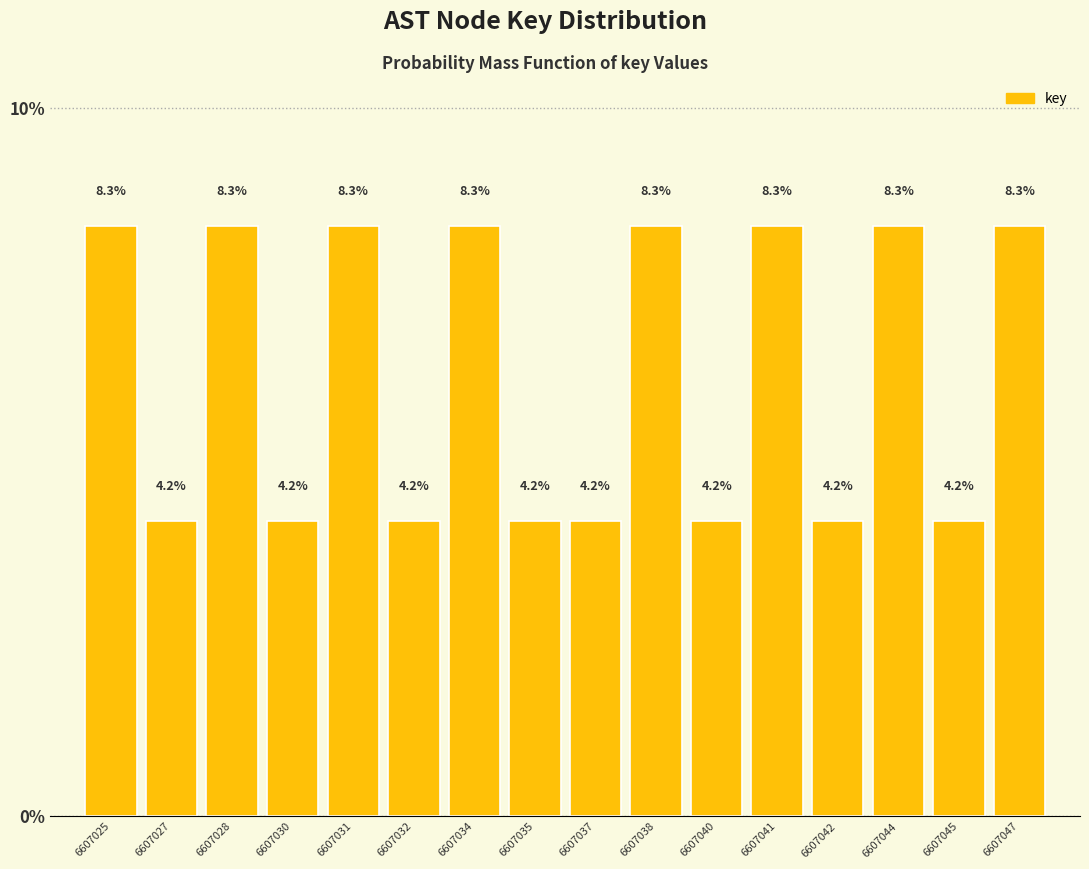

Reading left to right, extract all data points from this chart.

8.3	4.2	8.3	4.2	8.3	4.2	8.3	4.2	4.2	8.3	4.2	8.3	4.2	8.3	4.2	8.3